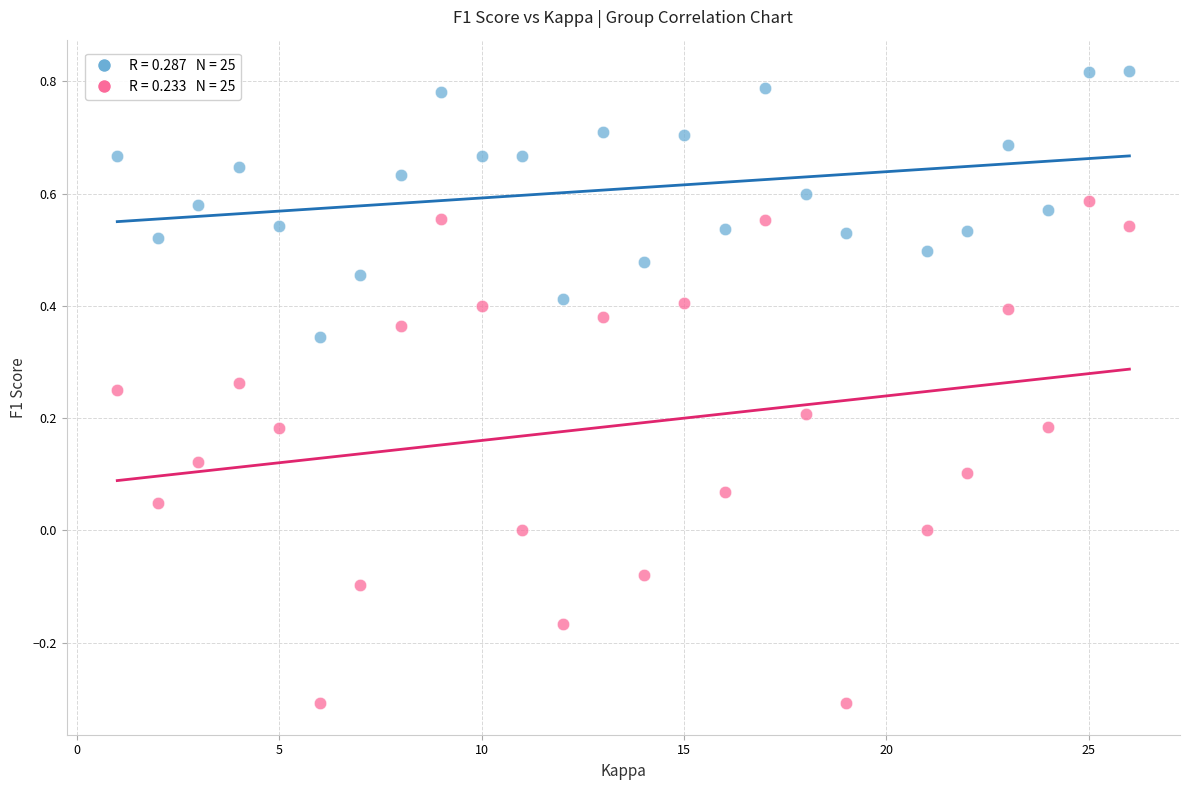

Across all data points, what is the range of Y values (max minus min)?

1.1